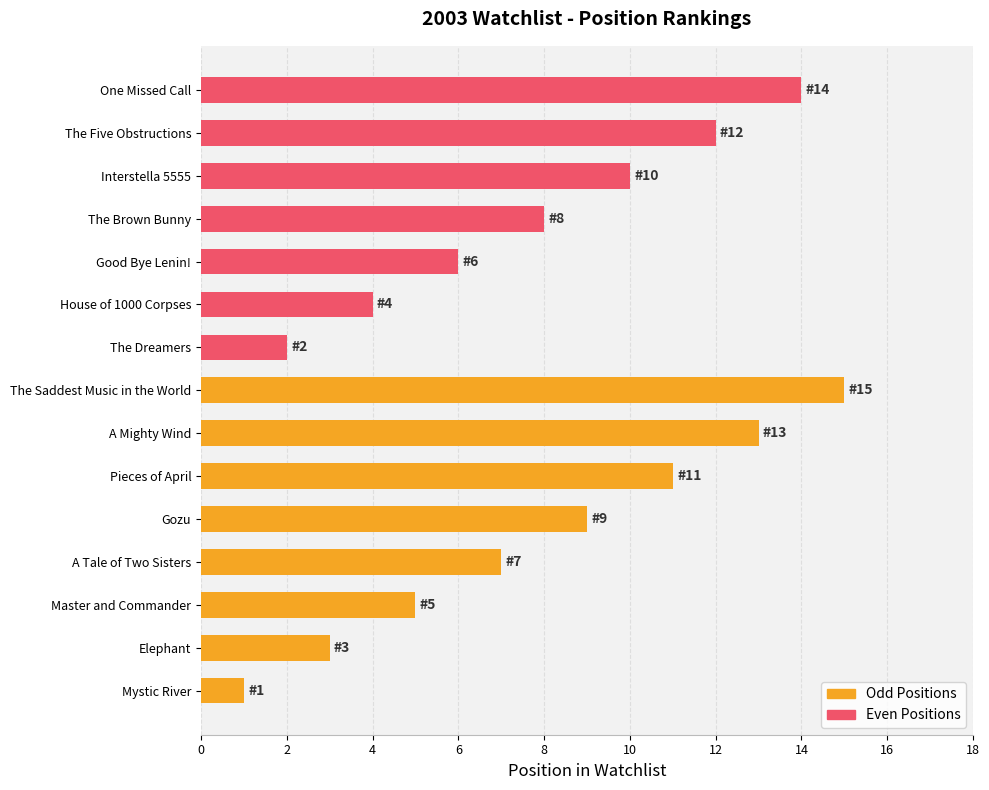

At which label does the data first exceed 8?

Gozu